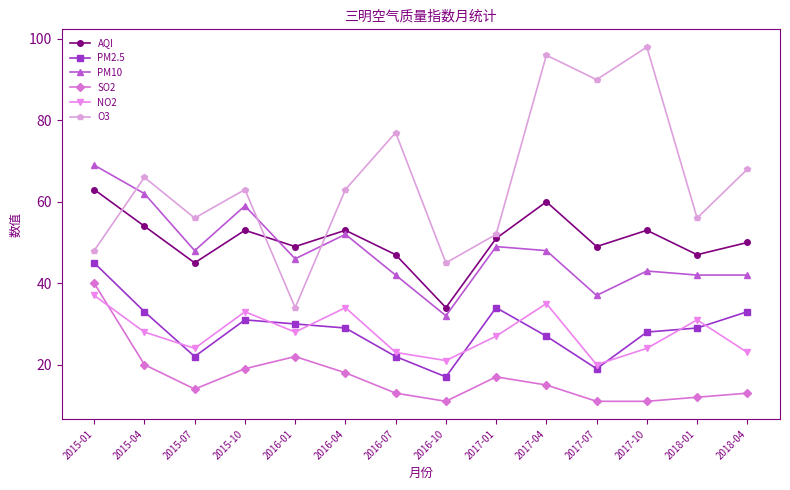

How many categories are shown in the chart?

14